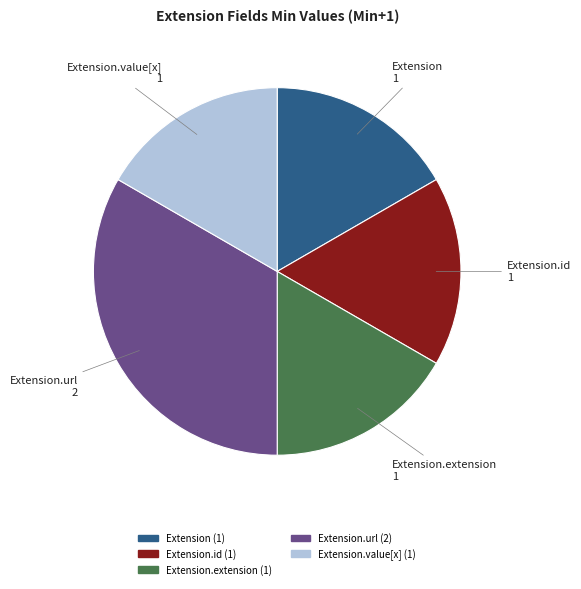

How many slices are in this pie chart?

5